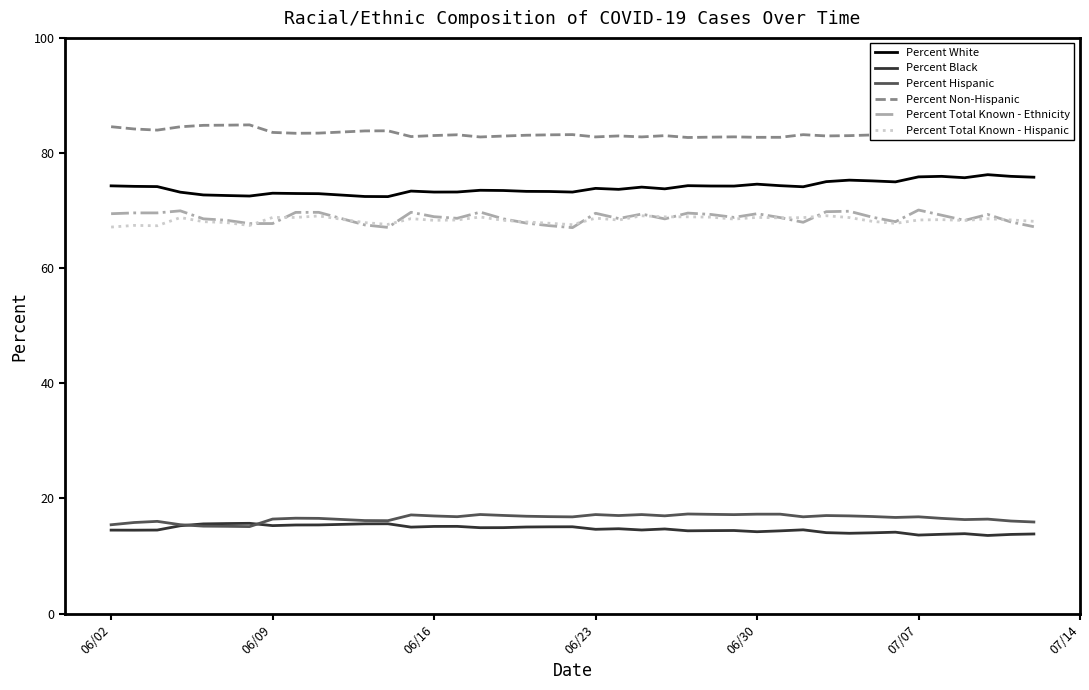

What is the maximum value shown in the chart?

84.9